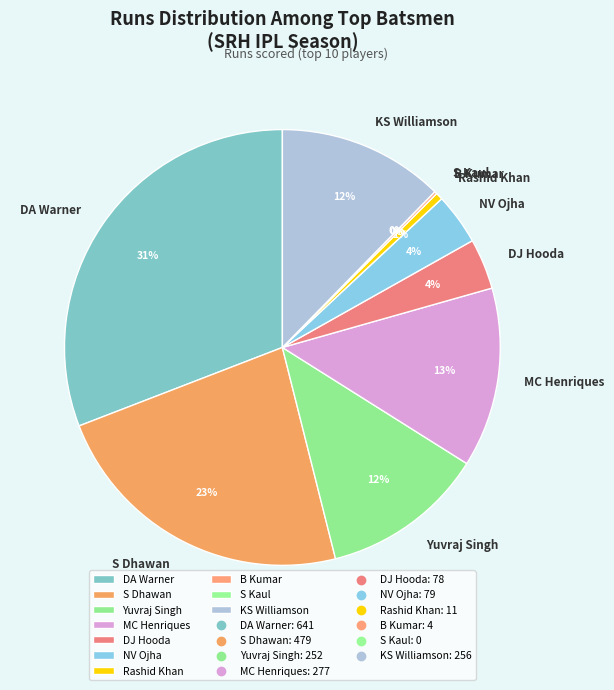

Rank the categories by value from highest to lowest.

DA Warner, S Dhawan, MC Henriques, KS Williamson, Yuvraj Singh, NV Ojha, DJ Hooda, Rashid Khan, B Kumar, S Kaul